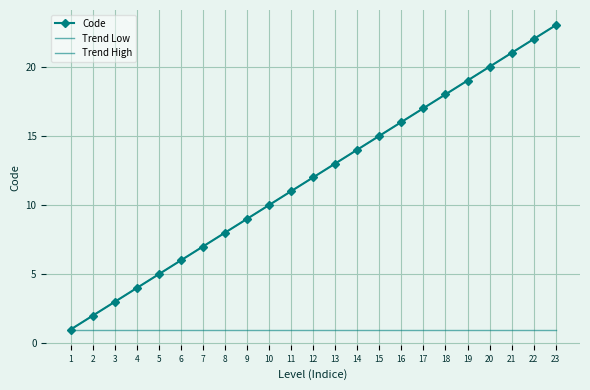

What is the approximate value of Code at 23, to the nearest 10?

20